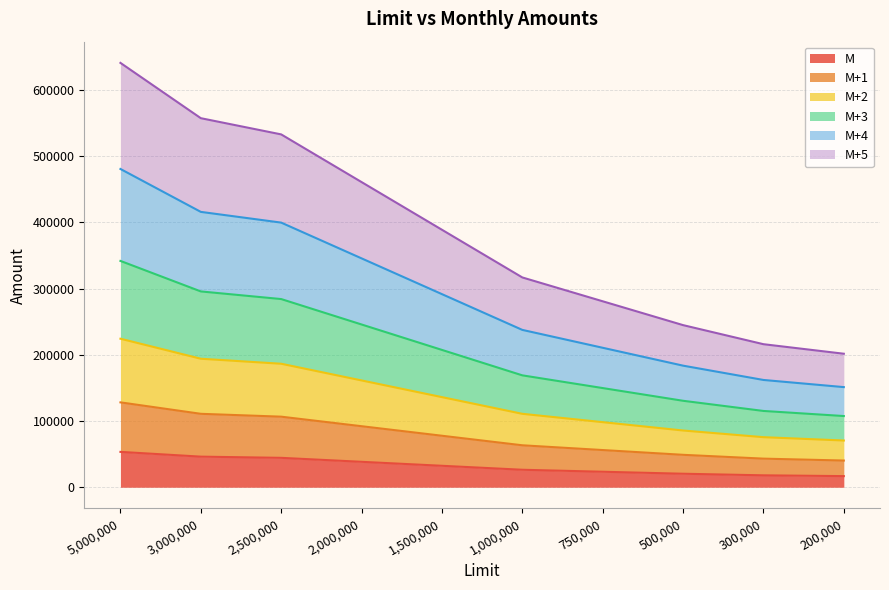

Which series has the largest total across all categories?

M+5